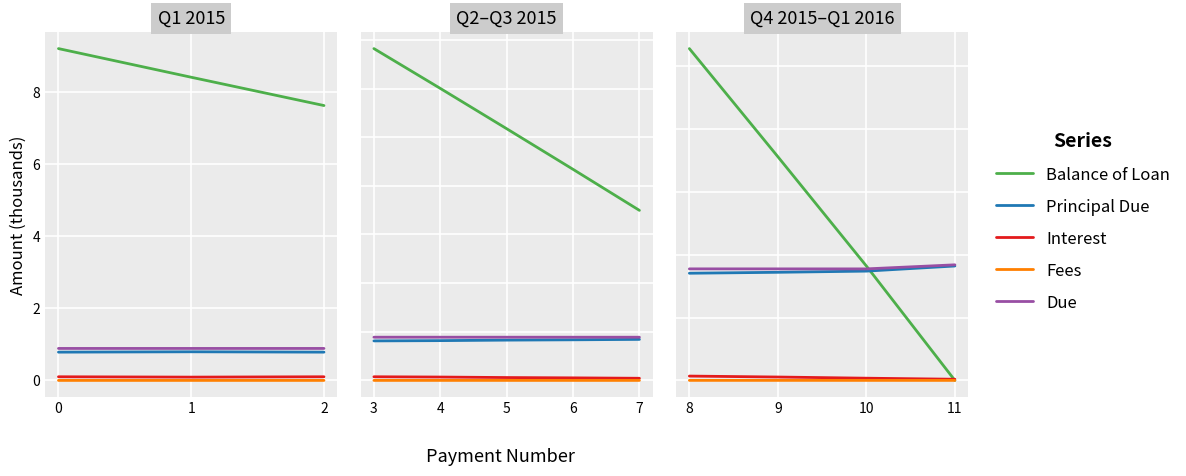

Which has a higher value, 10 or 9?

9